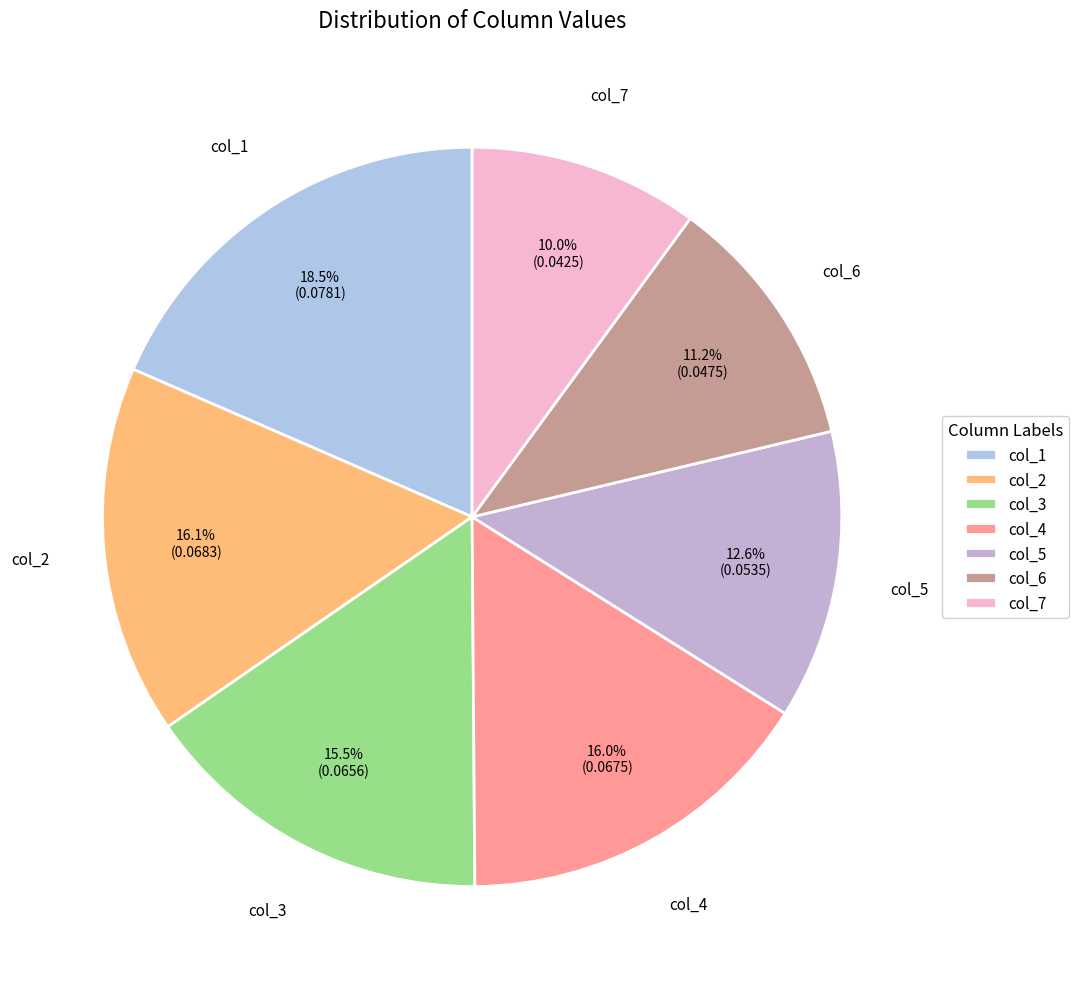

How many slices are in this pie chart?

7